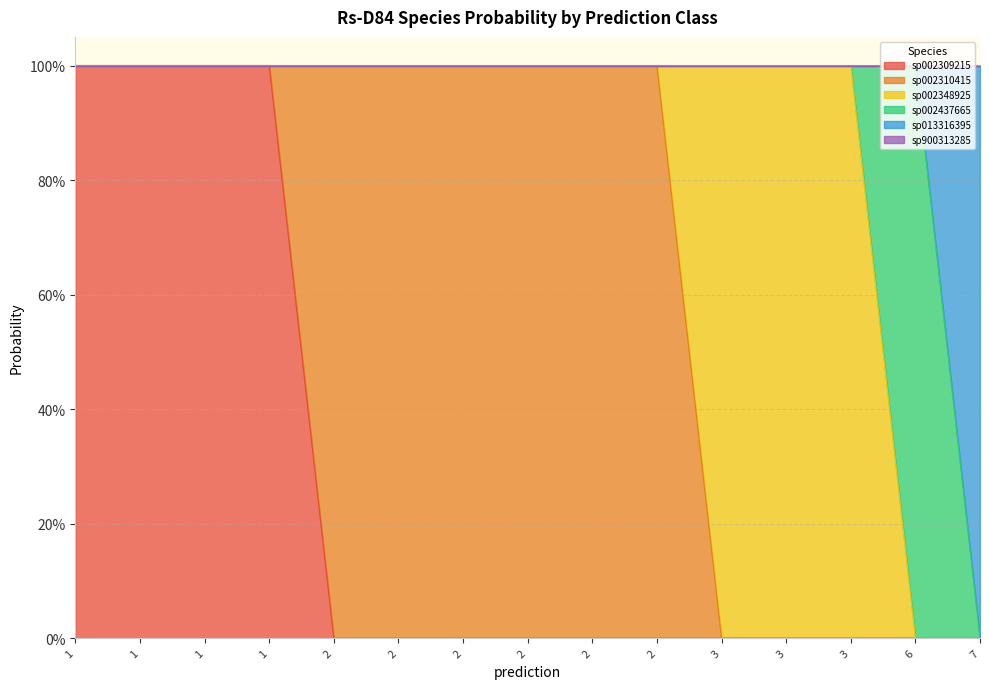

Does the chart have visible grid lines?

Yes